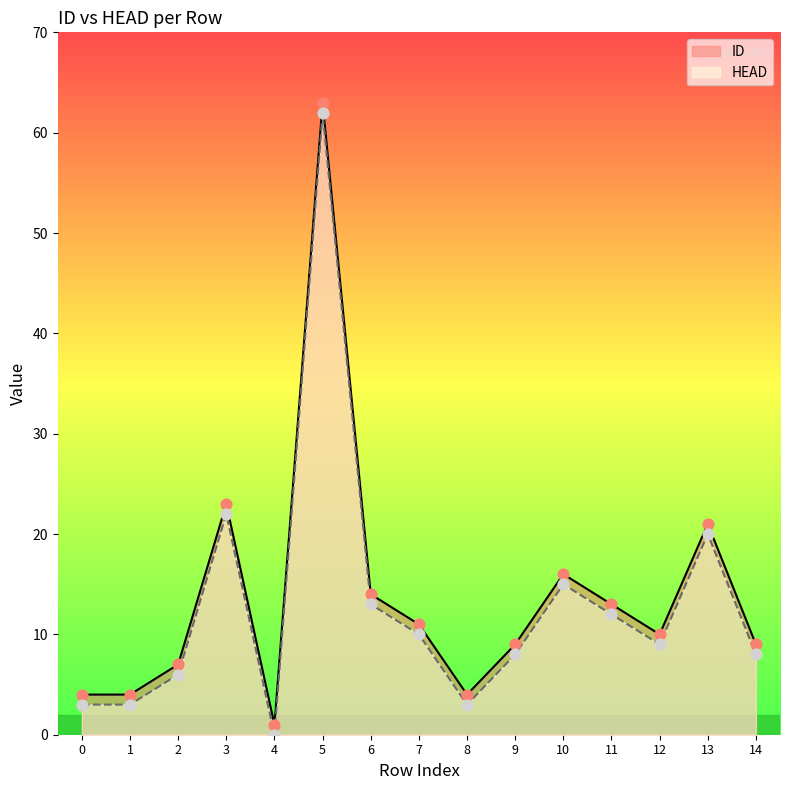

Is the value of HEAD at 4 greater than the value of ID at 13?

No